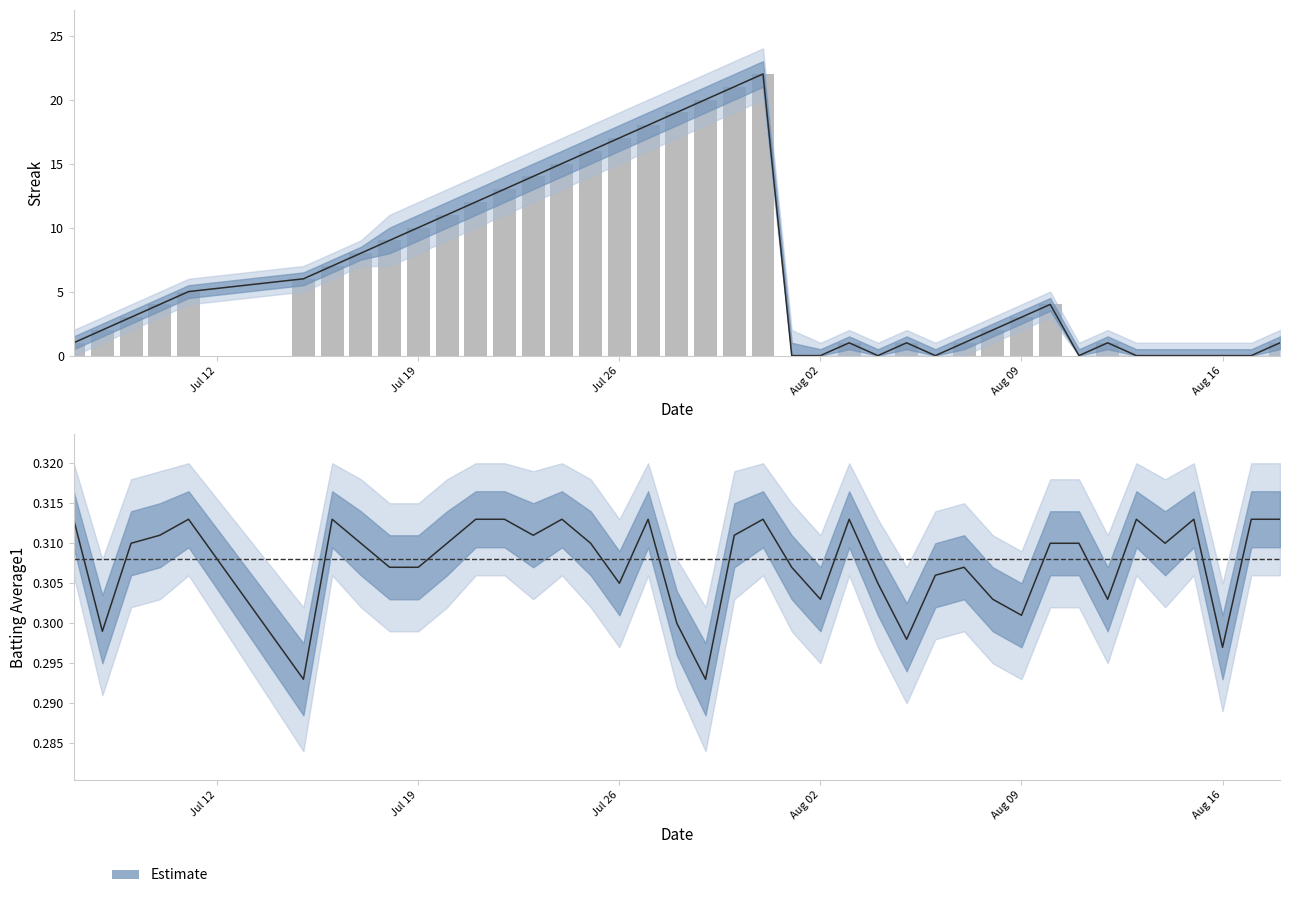

List the series in order of their overall mean, highest first.

Streak, Batting Average1